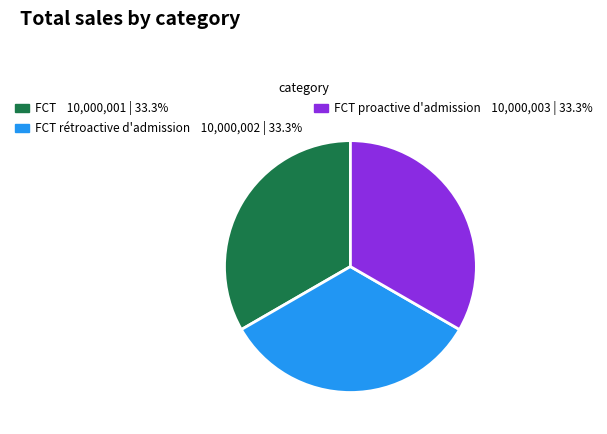

Does any single category account for the majority?

No